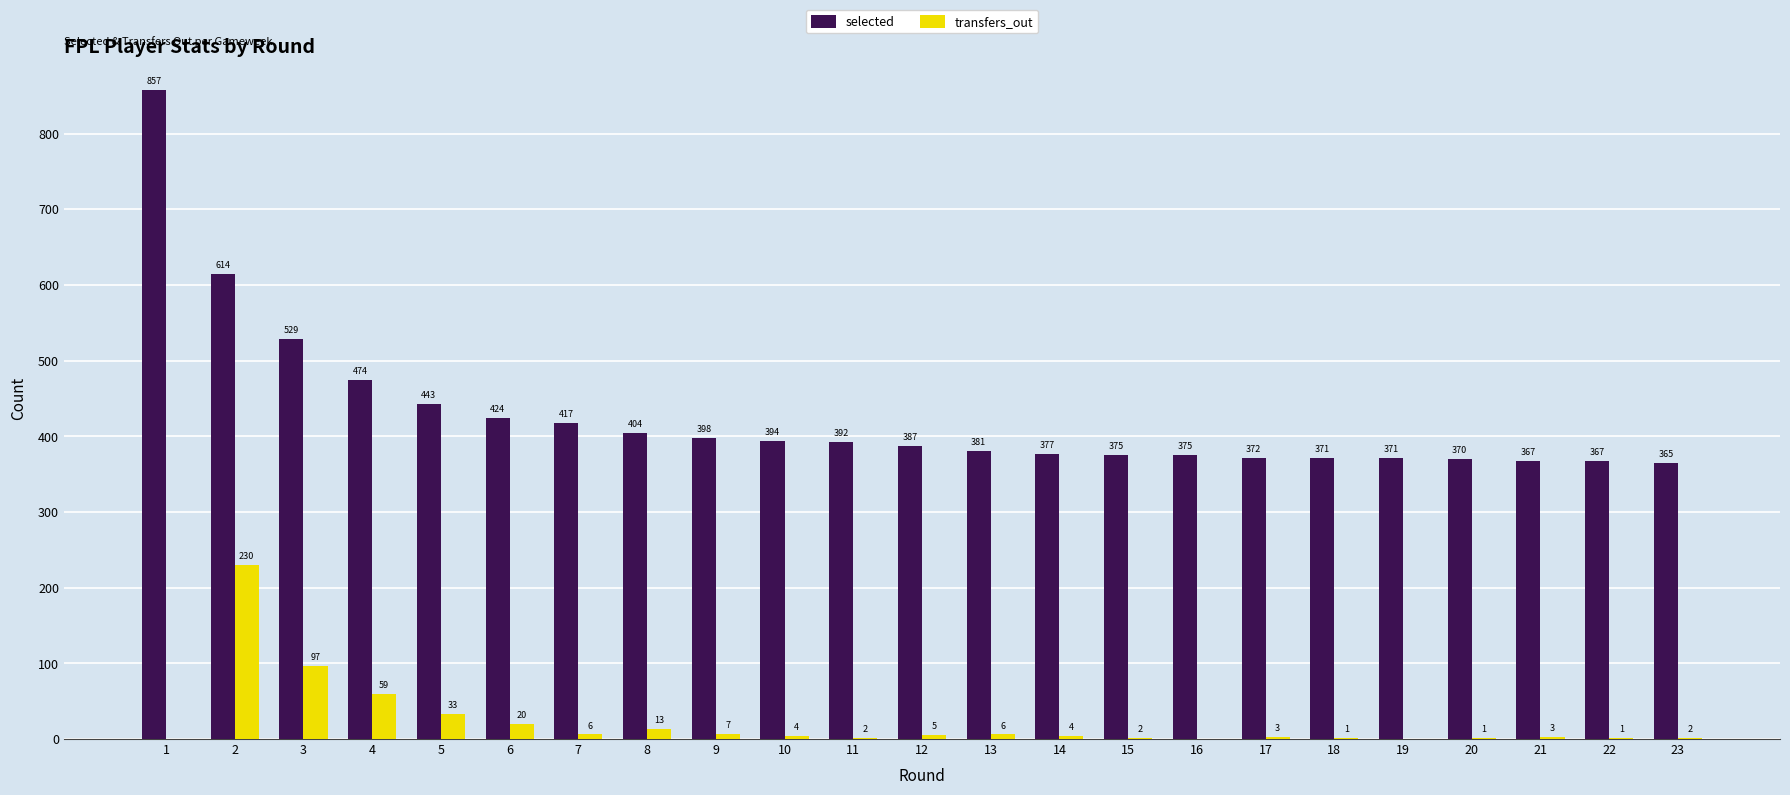

Which label corresponds to the largest value in the chart?

1